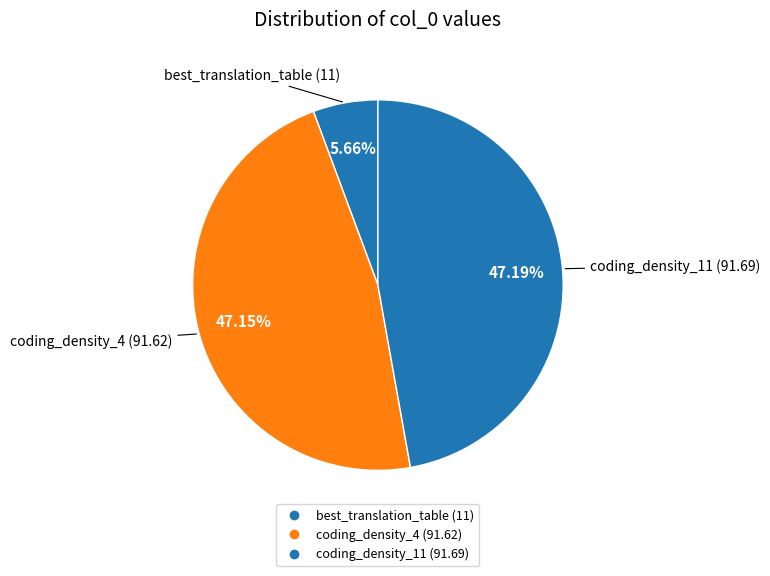

How many segments does this pie chart have?

3